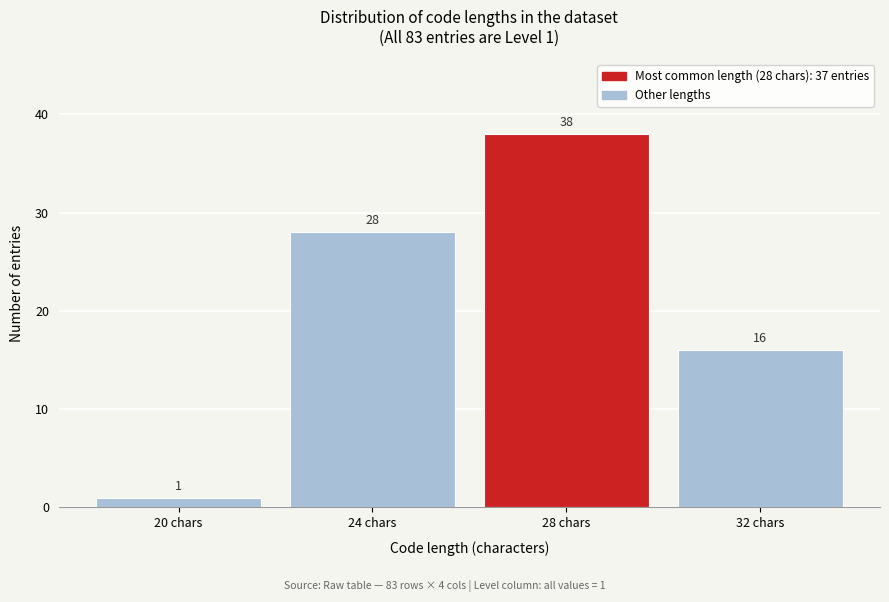

Reading right to left, what are all the values shown in this chart?

16	38	28	1